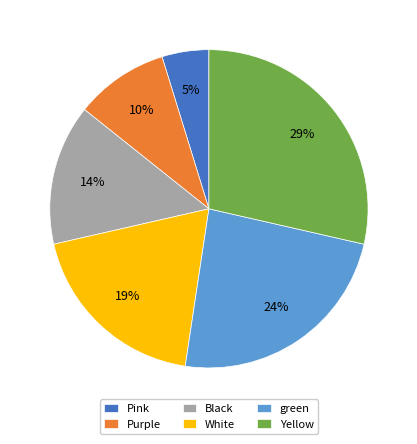

What percentage is the Pink slice, to the nearest percent?

5%